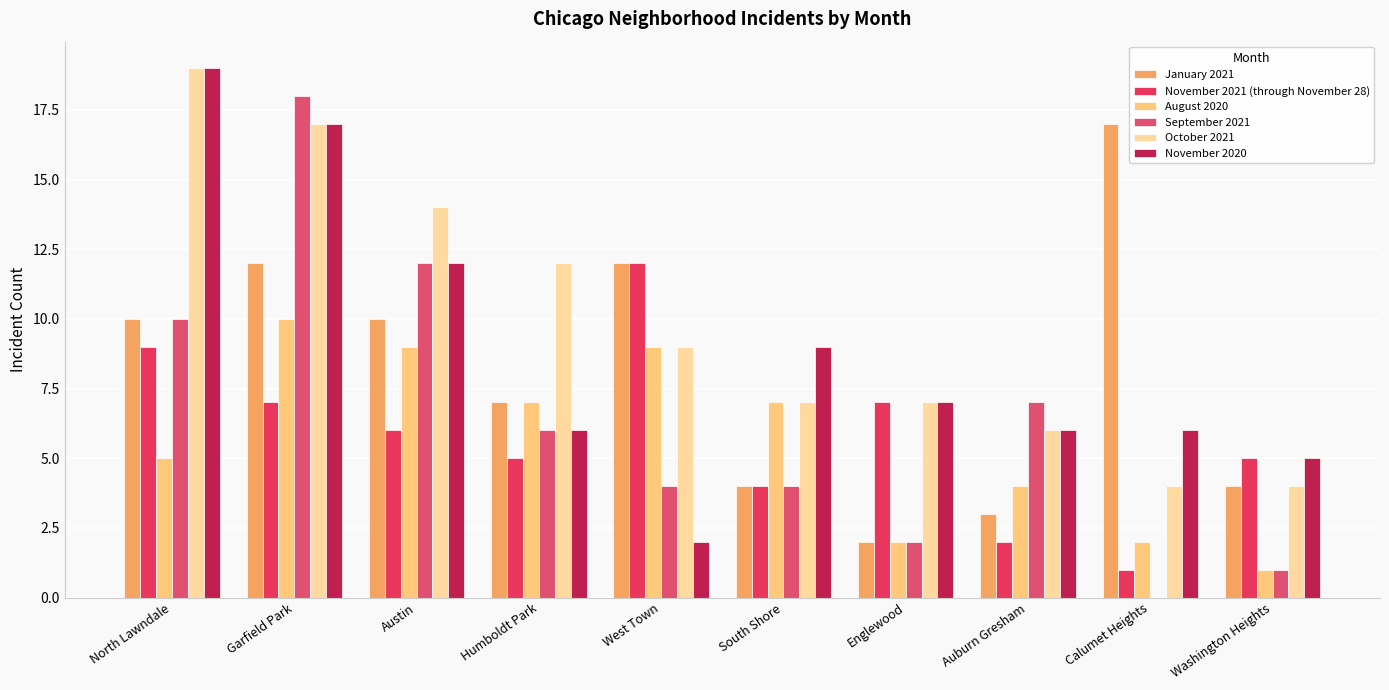

Read the August 2020 value at North Lawndale.

5